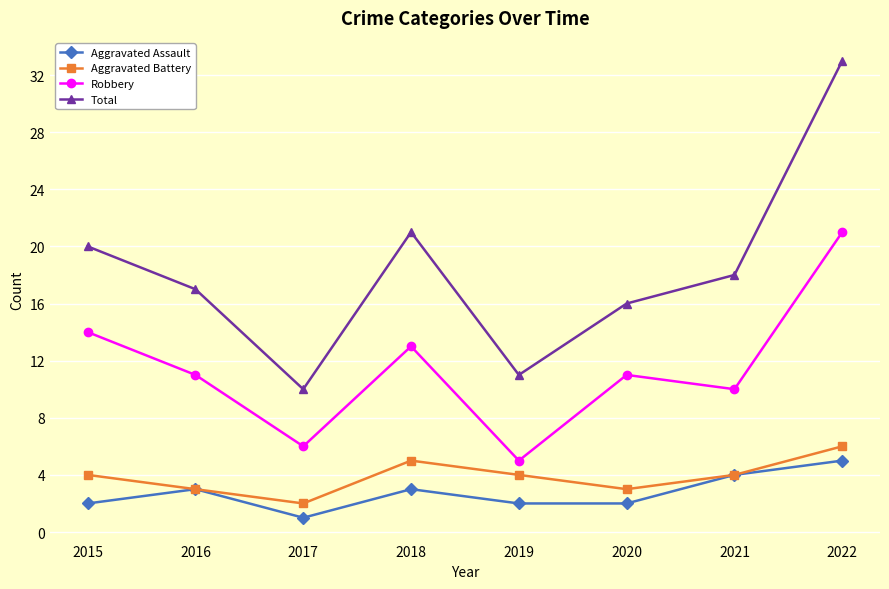

The value of Robbery at 2022 is 31. True or false?

False